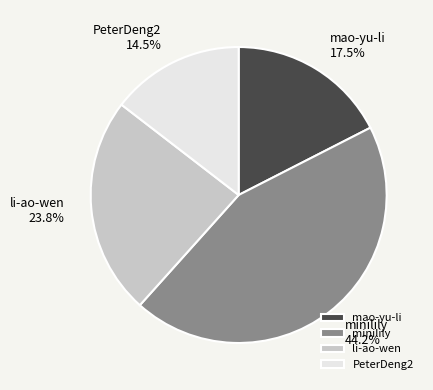

How many segments does this pie chart have?

4